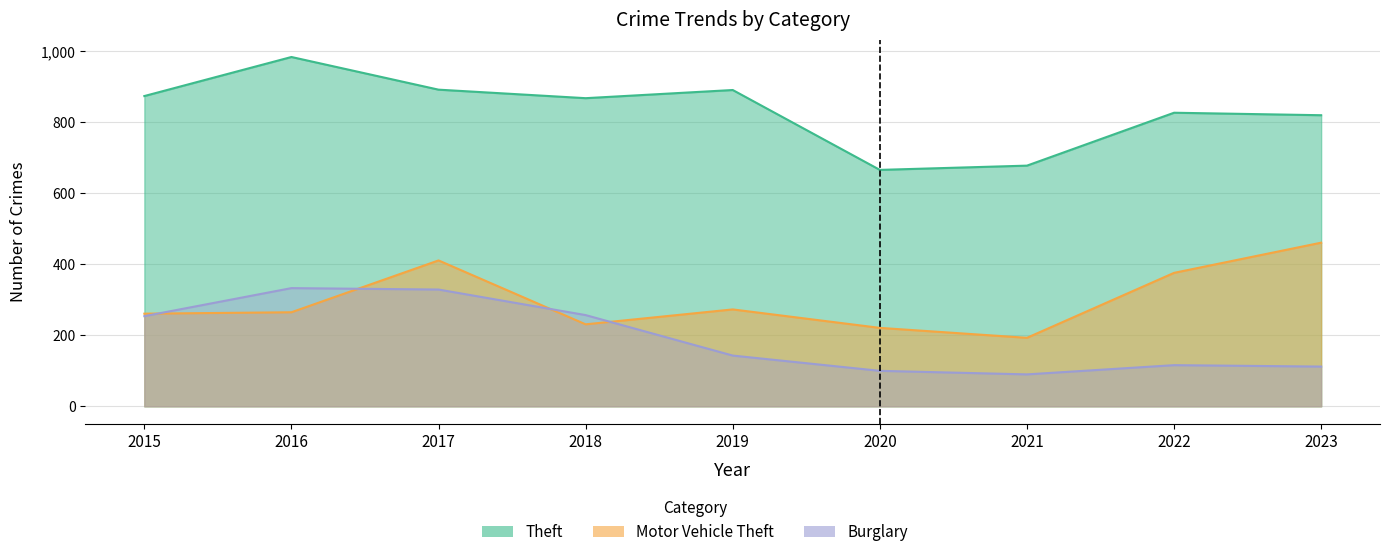

Read the Theft value at 2016, to the nearest 50.

1000